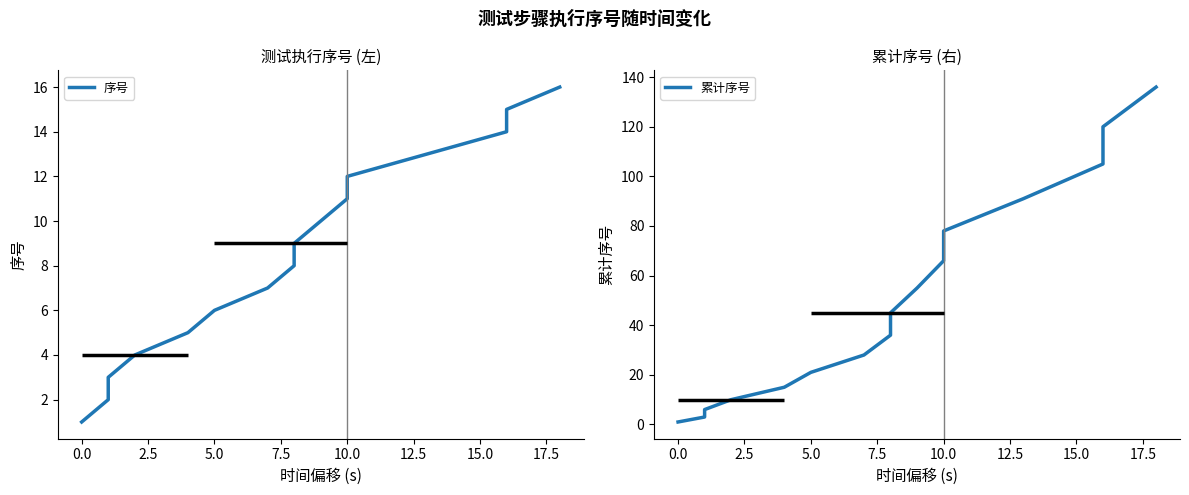

Rank the series by their maximum value, from highest to lowest.

累计序号, 序号